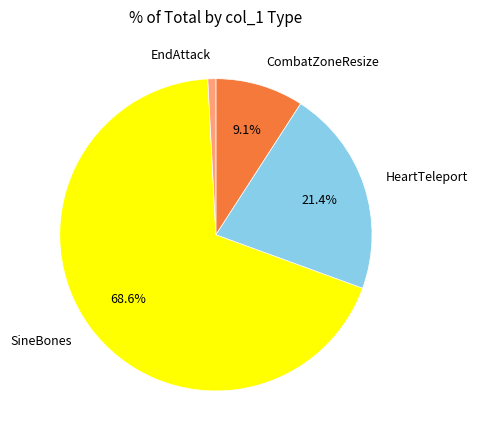

Count the number of slices in the pie.

4